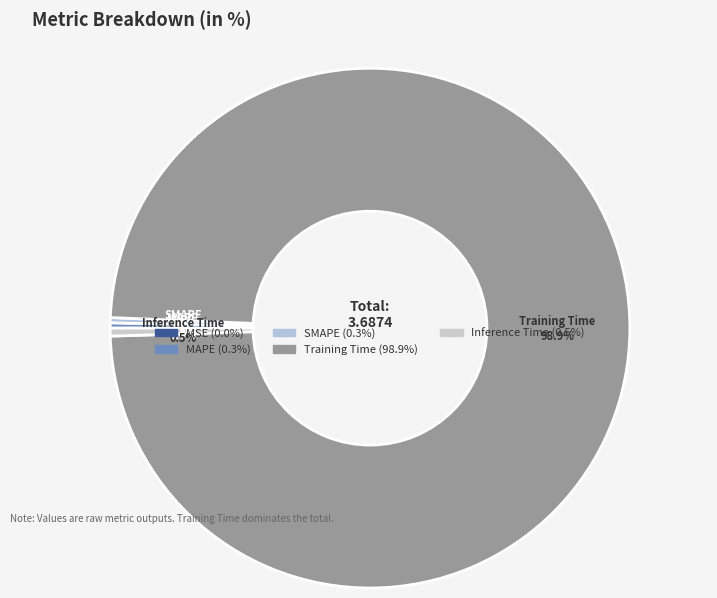

Does Training Time represent more than half of the total?

Yes